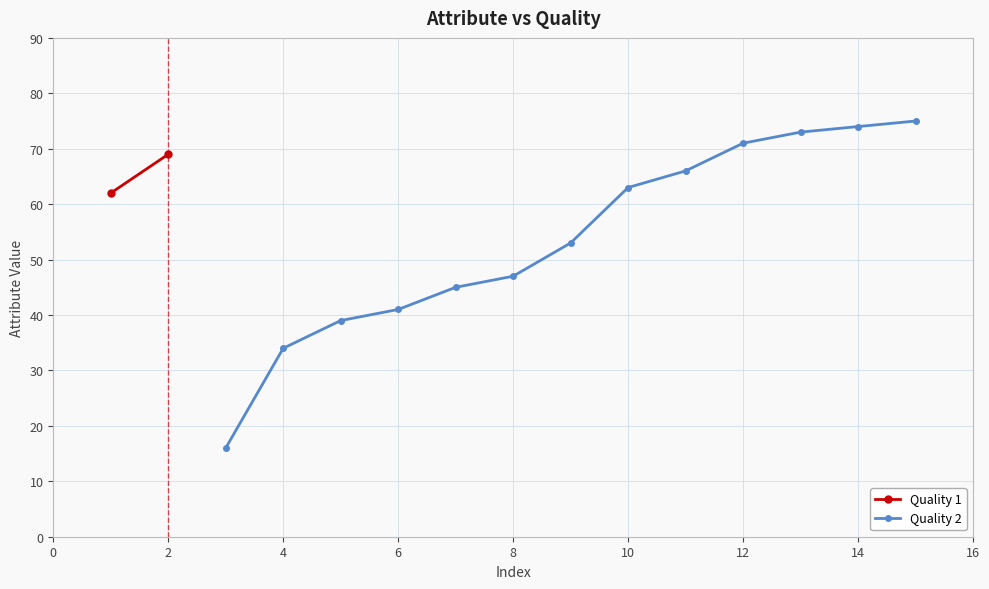

True or false: the data has more than 2 interior local peaks.

False